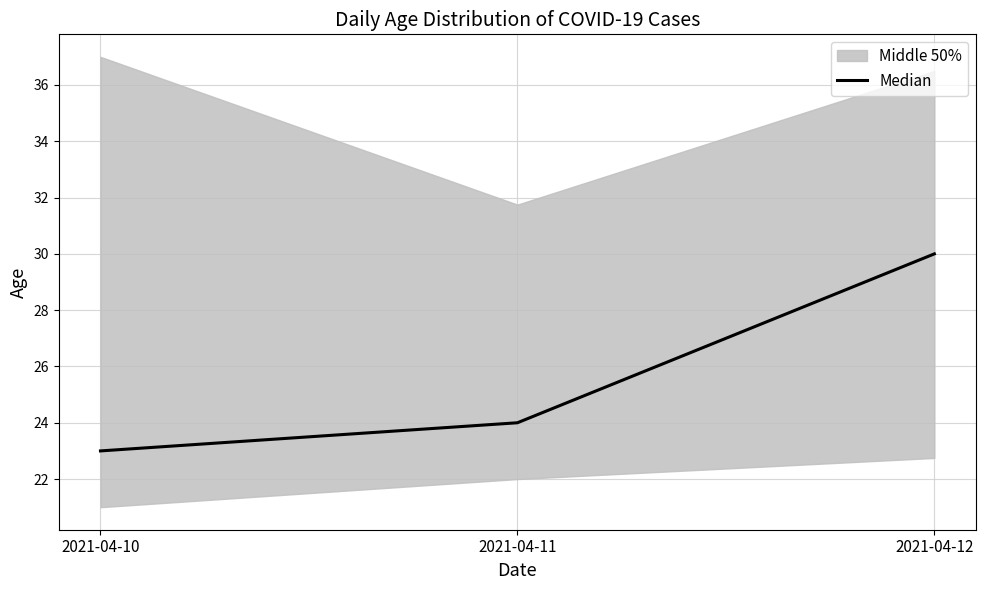

True or false: the data shows 34 at 2021-04-11.

False